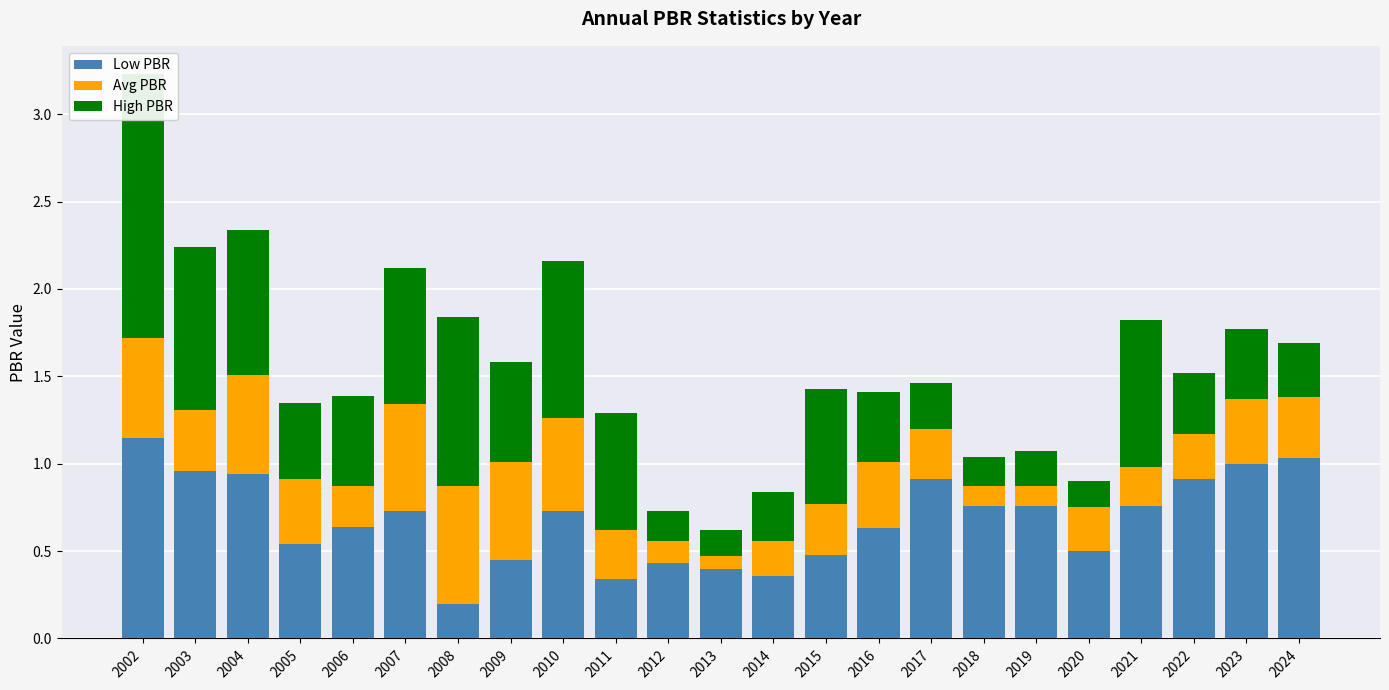

What is the value of the Avg PBR bar at the 17th from the left?

0.1